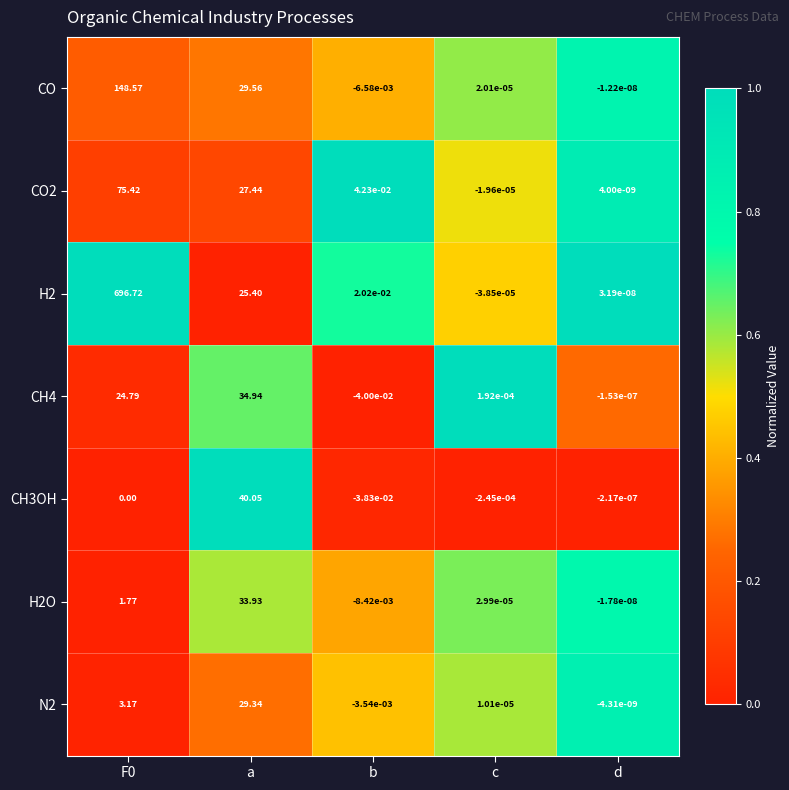

Rank the series by their maximum value, from lowest to highest.

N2, H2O, CH4, CH3OH, CO2, CO, H2